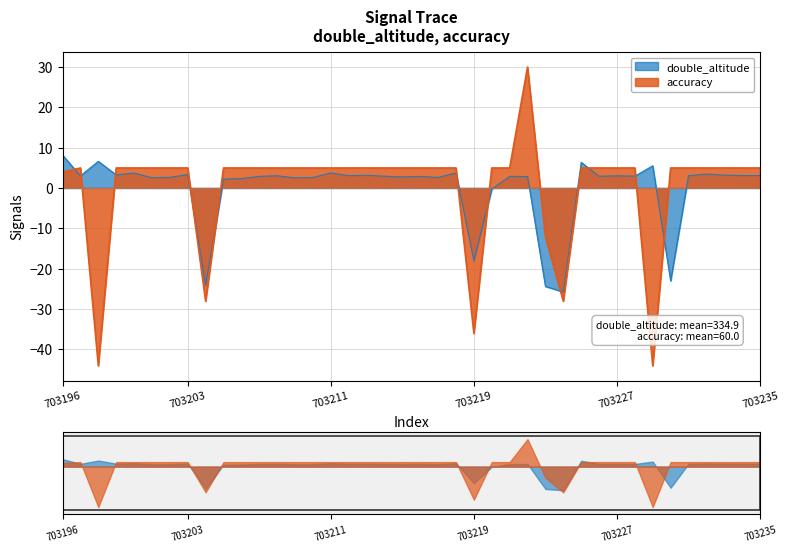

Reading left to right, list all the values displayed in this chart.

double_altitude: 703196=8.2	703197=3.0	703198=6.6	703199=3.2	703200=3.7	703201=2.5	703202=2.6	703203=3.3	703204=-24.1	703205=2.2	703206=2.3	703207=2.9	703208=3.0	703209=2.5	703210=2.6	703211=3.7	703212=3.1	703213=3.1	703214=2.9	703215=2.7	703216=2.9	703217=2.6	703218=3.7	703219=-18.0	703220=-0.3	703221=2.9	703222=2.8	703223=-24.4	703224=-25.8	703225=6.4	703226=2.9	703227=3.0	703228=2.9	703229=5.5	703230=-23.0	703231=3.0	703232=3.4	703233=3.2	703234=3.1	703235=3.1
accuracy: 703196=4.0	703197=5.0	703198=-44.0	703199=5.0	703200=5.0	703201=5.0	703202=5.0	703203=5.0	703204=-28.0	703205=5.0	703206=5.0	703207=5.0	703208=5.0	703209=5.0	703210=5.0	703211=5.0	703212=5.0	703213=5.0	703214=5.0	703215=5.0	703216=5.0	703217=5.0	703218=5.0	703219=-36.0	703220=5.0	703221=5.0	703222=30.0	703223=-12.0	703224=-28.0	703225=5.0	703226=5.0	703227=5.0	703228=5.0	703229=-44.0	703230=5.0	703231=5.0	703232=5.0	703233=5.0	703234=5.0	703235=5.0